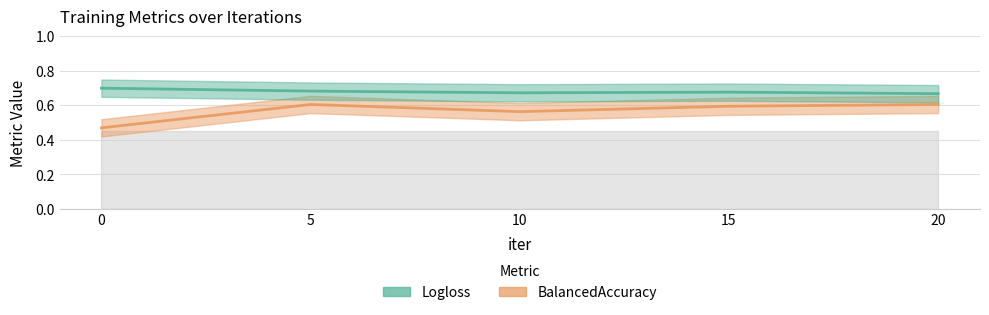

True or false: BalancedAccuracy has more than 0 points higher than both neighbors.

True